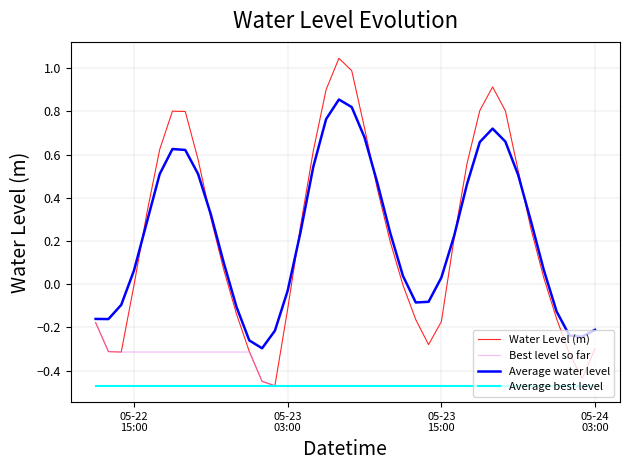

How many intersections are there between Average water level and Water Level (m)?

6